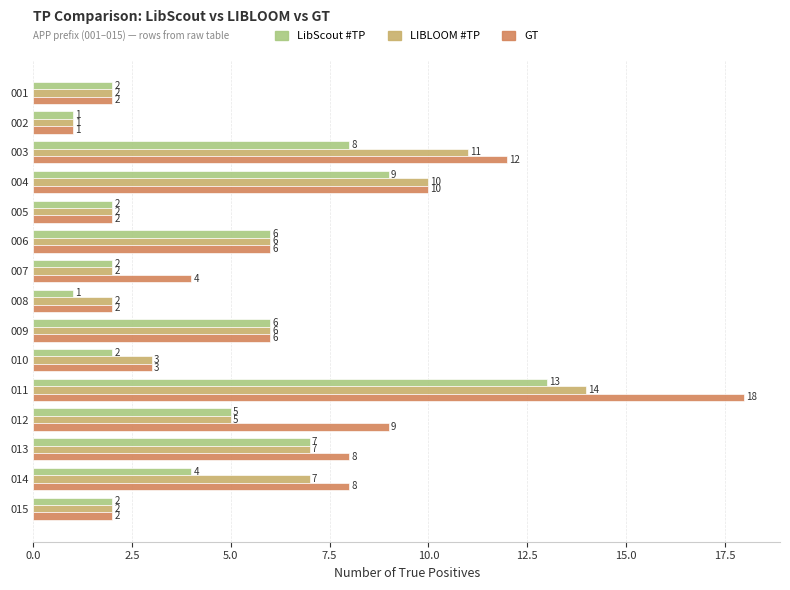

At which label is LibScout #TP closest to 7?

013